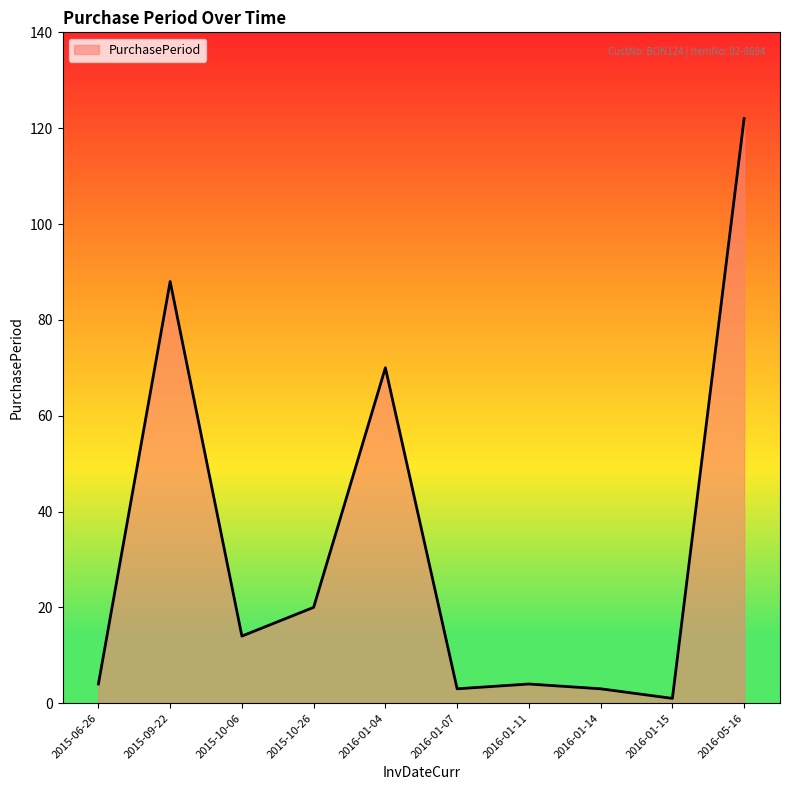

Reading right to left, extract all data points from this chart.

122	1	3	4	3	70	20	14	88	4